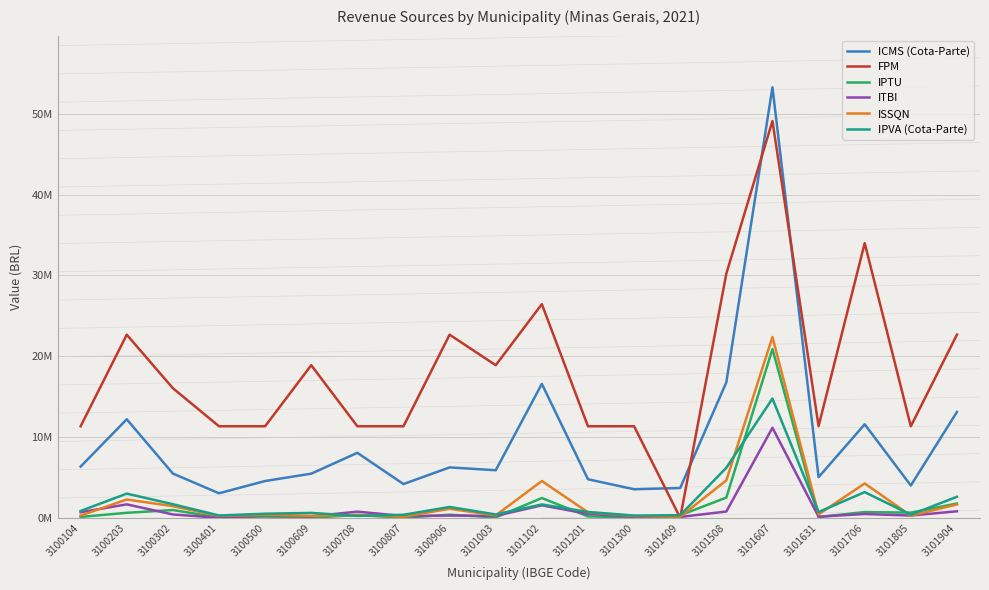

Reading left to right, what are all the values shown in this chart?

ICMS (Cota-Parte): 3100104=6343373.1	3100203=12197447.0	3100302=5482471.5	3100401=3037909.2	3100500=4556717.0	3100609=5466857.2	3100708=8046593.3	3100807=4179040.5	3100906=6242651.7	3101003=5891538.7	3101102=16583615.0	3101201=4774310.5	3101300=3536749.2	3101409=3691936.0	3101508=16771728.7	3101607=53293327.2	3101631=5032388.0	3101706=11578903.1	3101805=4000259.6	3101904=13107435.0
FPM: 3100104=11335312.3	3100203=22670624.7	3100302=16046225.0	3100401=11335312.3	3100500=11335312.3	3100609=18892187.2	3100708=11335312.3	3100807=11335312.3	3100906=22670623.9	3101003=18892187.2	3101102=26449062.1	3101201=11335312.3	3101300=11335312.3	3101409=0.0	3101508=30227499.6	3101607=49119686.8	3101631=11348018.0	3101706=34005937.0	3101805=11335312.3	3101904=22670624.7
IPTU: 3100104=115342.7	3100203=619244.5	3100302=965882.1	3100401=44824.9	3100500=157386.9	3100609=22052.0	3100708=343236.7	3100807=18635.3	3100906=389561.5	3101003=54952.4	3101102=2452114.8	3101201=178356.4	3101300=60591.1	3101409=315455.6	3101508=2506482.6	3101607=20891425.1	3101631=94890.1	3101706=714358.1	3101805=639589.2	3101904=1773380.0
ITBI: 3100104=695468.8	3100203=1667111.9	3100302=417984.4	3100401=9430.3	3100500=324849.7	3100609=181966.2	3100708=765388.2	3100807=226480.6	3100906=279663.5	3101003=238635.2	3101102=1547211.5	3101201=491073.5	3101300=141128.3	3101409=107505.0	3101508=781294.2	3101607=11149204.2	3101631=149113.3	3101706=469442.5	3101805=283622.8	3101904=808483.5
ISSQN: 3100104=281157.1	3100203=2270436.5	3100302=1442095.4	3100401=238215.4	3100500=365545.5	3100609=242349.0	3100708=363791.0	3100807=136254.4	3100906=1116893.4	3101003=300154.3	3101102=4558123.5	3101201=684209.6	3101300=218780.6	3101409=129732.4	3101508=4634088.6	3101607=22386677.7	3101631=425661.6	3101706=4254580.5	3101805=264786.4	3101904=1652415.9
IPVA (Cota-Parte): 3100104=849967.7	3100203=2996270.8	3100302=1685880.3	3100401=289639.0	3100500=508842.5	3100609=609610.3	3100708=238751.0	3100807=377602.8	3100906=1345366.2	3101003=418174.0	3101102=1657684.0	3101201=723967.9	3101300=282503.3	3101409=324899.0	3101508=6200093.7	3101607=14761095.8	3101631=717217.4	3101706=3180317.4	3101805=390202.8	3101904=2606782.0